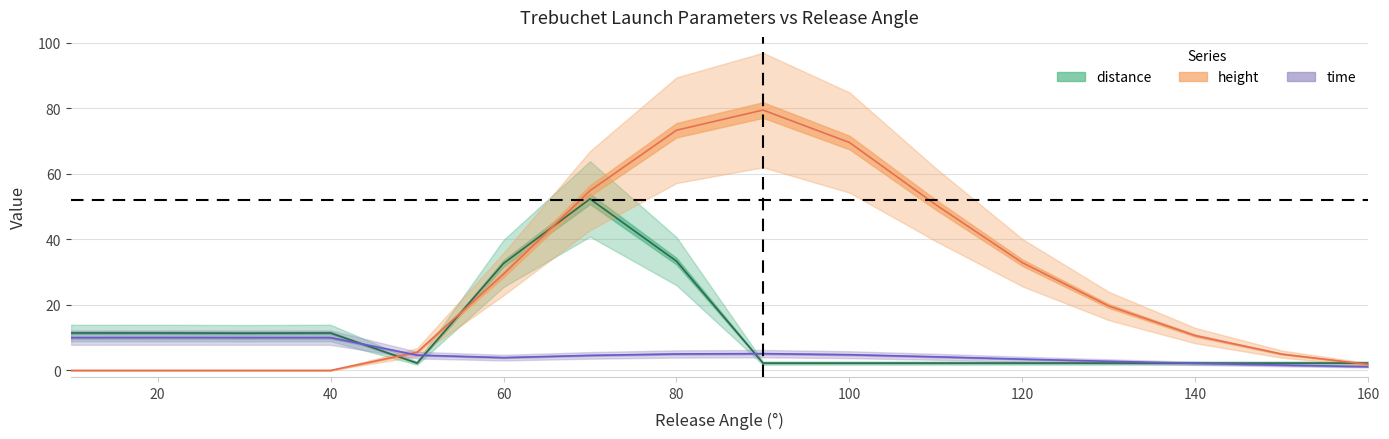

Which series has the largest total across all categories?

height